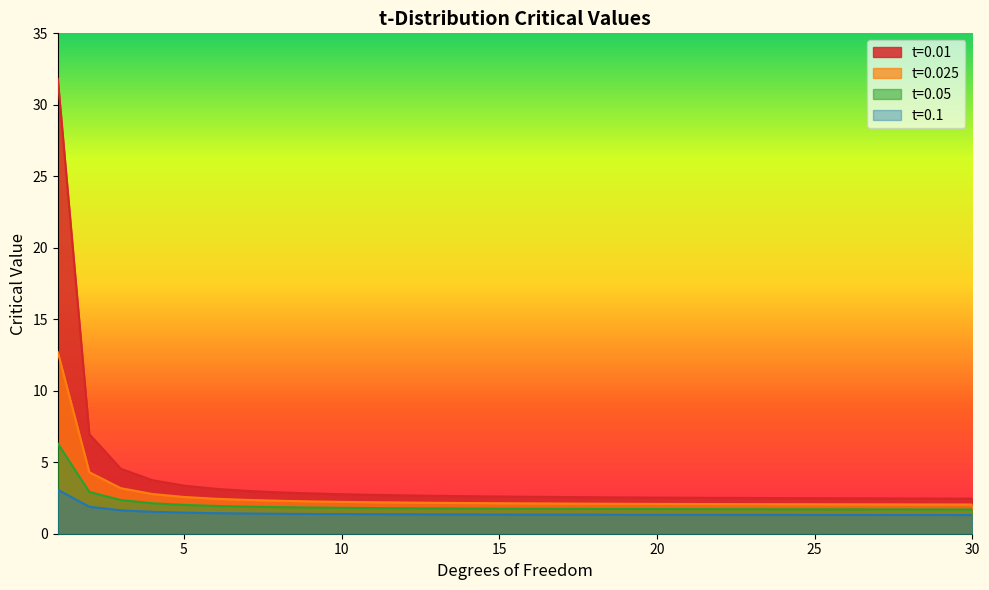

How many distinct data groups are displayed?

4